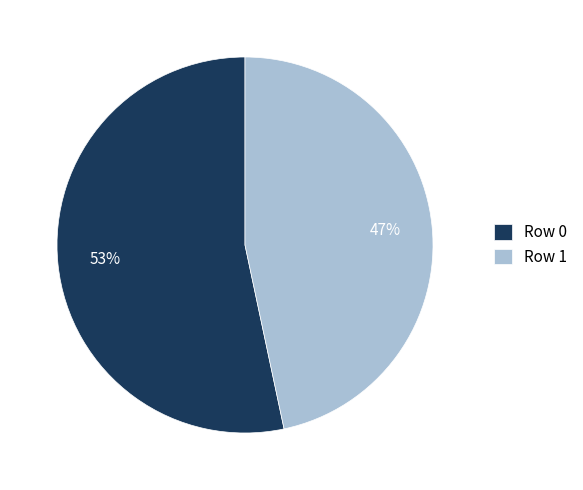

How many slices are in this pie chart?

2